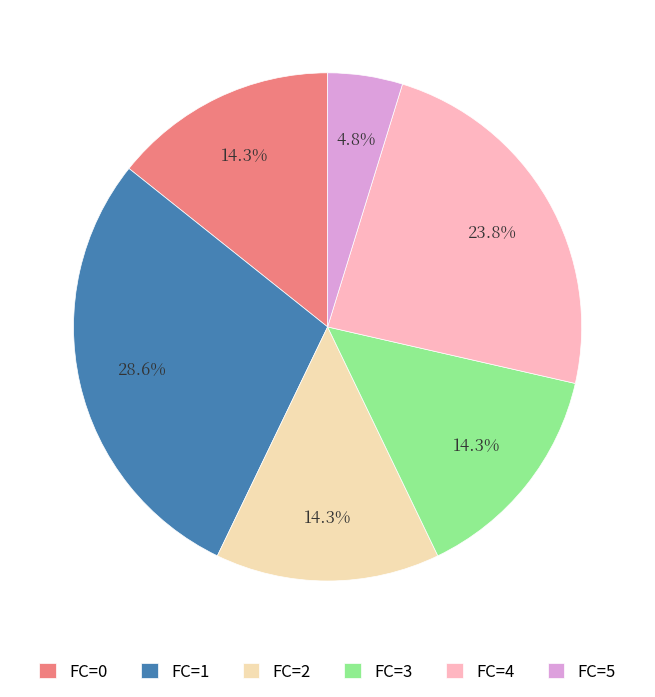

Is it true that FC=2 is 24% of the pie?

False